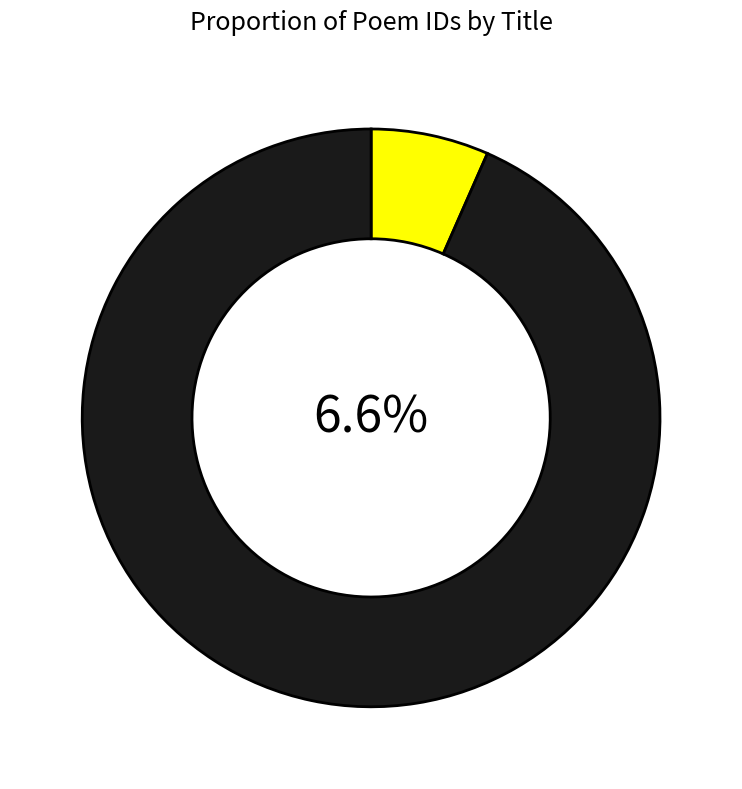

Approximately how many times larger is the value at 次韵和崔公孺国博西亭感怀 compared to 次韵答崔公孺国博西亭感怀?

1.0